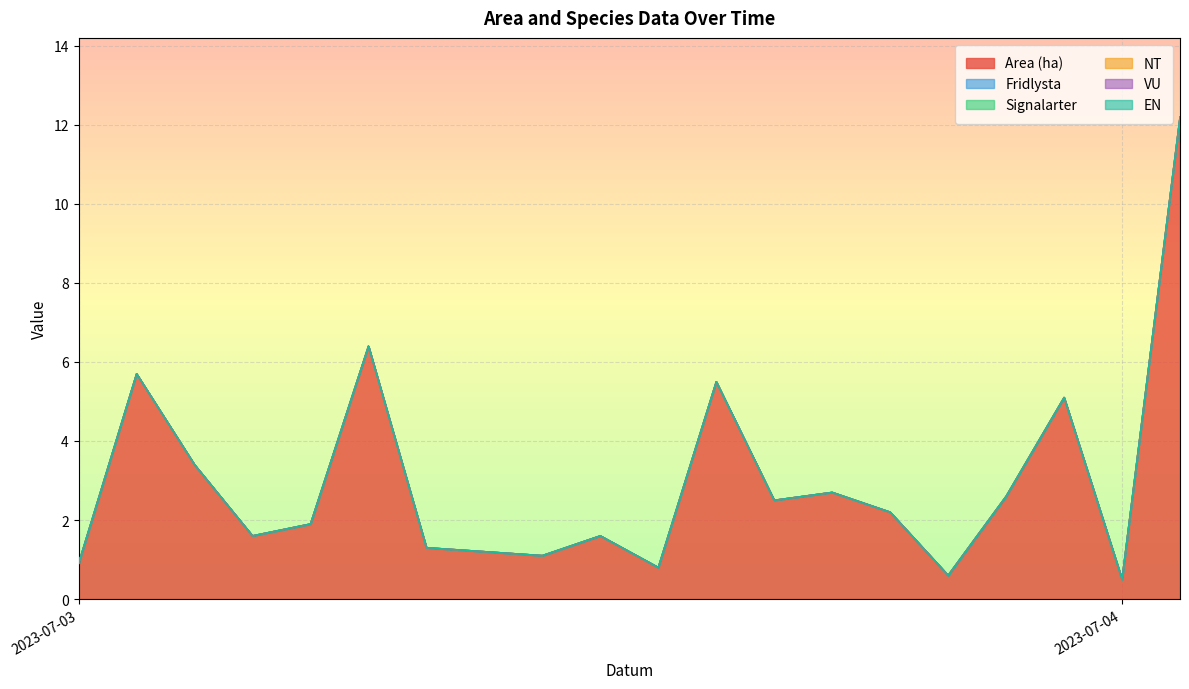

Reading left to right, what are all the values shown in this chart?

Area (ha): 0.9	5.7	3.4	1.6	1.9	6.4	1.3	1.2	1.1	1.6	0.8	5.5	2.5	2.7	2.2	0.6	2.6	5.1	0.5	12.2
Fridlysta: 0.0	0.0	0.0	0.0	0.0	0.0	0.0	0.0	0.0	0.0	0.0	0.0	0.0	0.0	0.0	0.0	0.0	0.0	0.0	0.0
Signalarter: 0.0	0.0	0.0	0.0	0.0	0.0	0.0	0.0	0.0	0.0	0.0	0.0	0.0	0.0	0.0	0.0	0.0	0.0	0.0	0.0
NT: 0.0	0.0	0.0	0.0	0.0	0.0	0.0	0.0	0.0	0.0	0.0	0.0	0.0	0.0	0.0	0.0	0.0	0.0	0.0	0.0
VU: 0.0	0.0	0.0	0.0	0.0	0.0	0.0	0.0	0.0	0.0	0.0	0.0	0.0	0.0	0.0	0.0	0.0	0.0	0.0	0.0
EN: 0.0	0.0	0.0	0.0	0.0	0.0	0.0	0.0	0.0	0.0	0.0	0.0	0.0	0.0	0.0	0.0	0.0	0.0	0.0	0.0